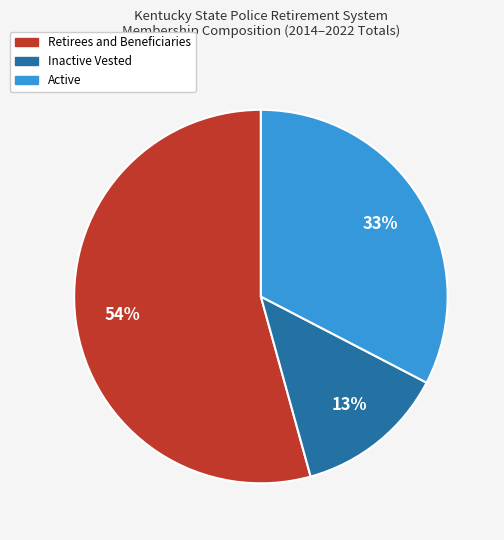

How many segments does this pie chart have?

3